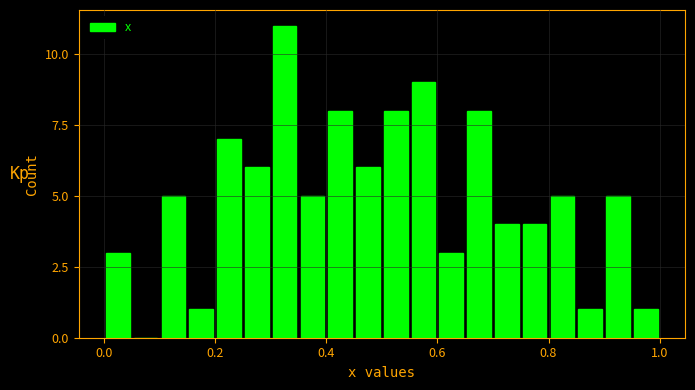

Around what value on the x-axis is the tallest bar? Give the approximate position of its centre, as read against the axis.

0.32